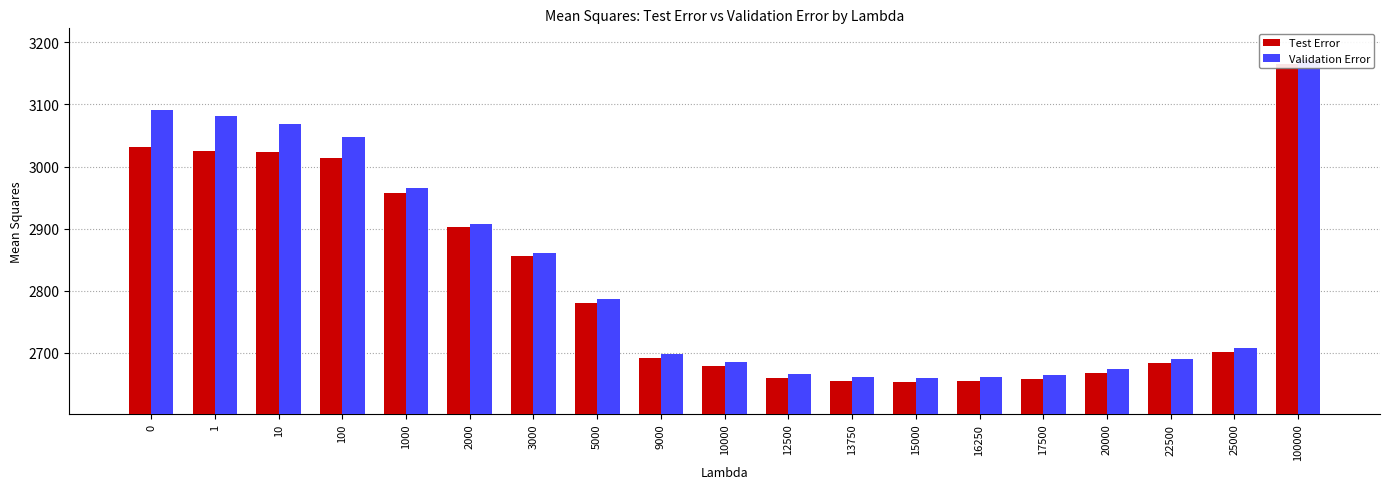

How many bars are there in each group?

2